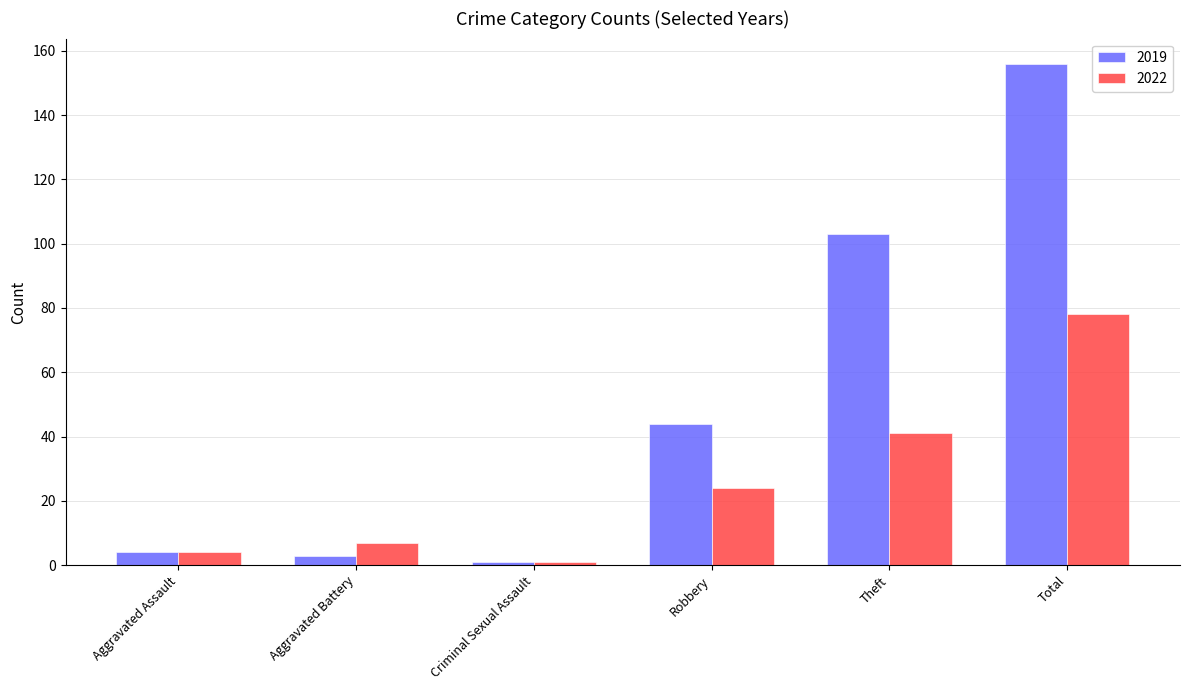

Reading left to right, list all the values displayed in this chart.

2019: Aggravated Assault=4	Aggravated Battery=3	Criminal Sexual Assault=1	Robbery=44	Theft=103	Total=156
2022: Aggravated Assault=4	Aggravated Battery=7	Criminal Sexual Assault=1	Robbery=24	Theft=41	Total=78